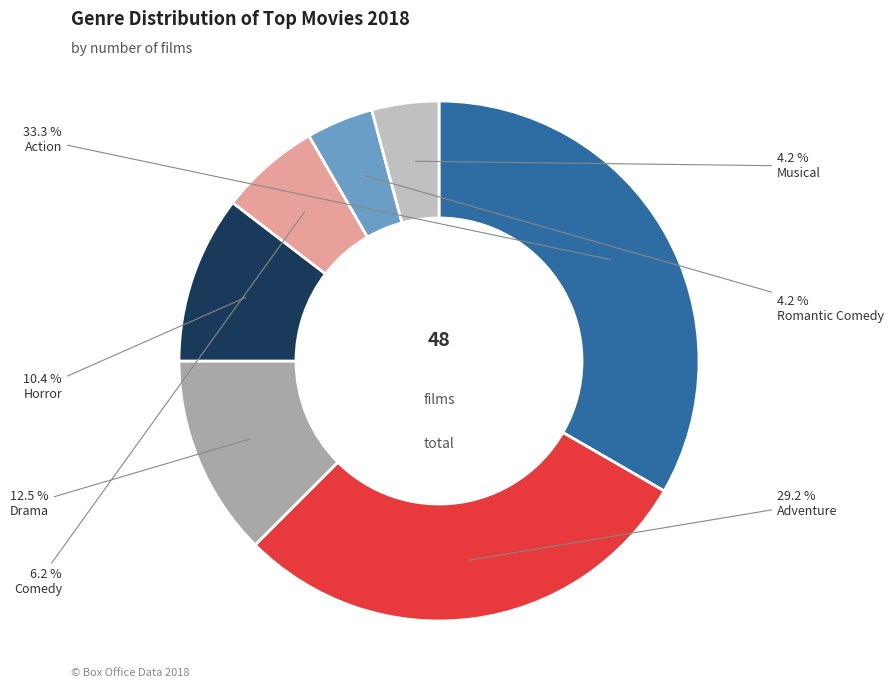

Does any single category account for the majority?

No